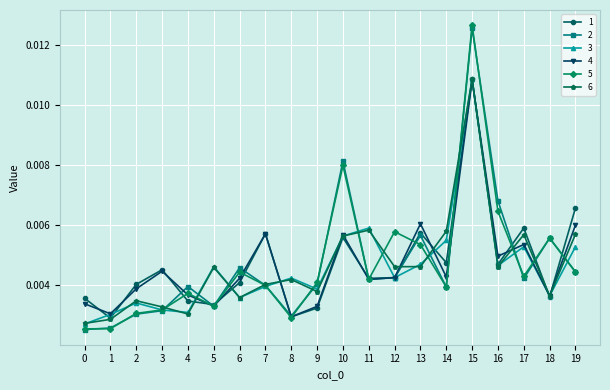

At which label does 6 reach its peak?

15